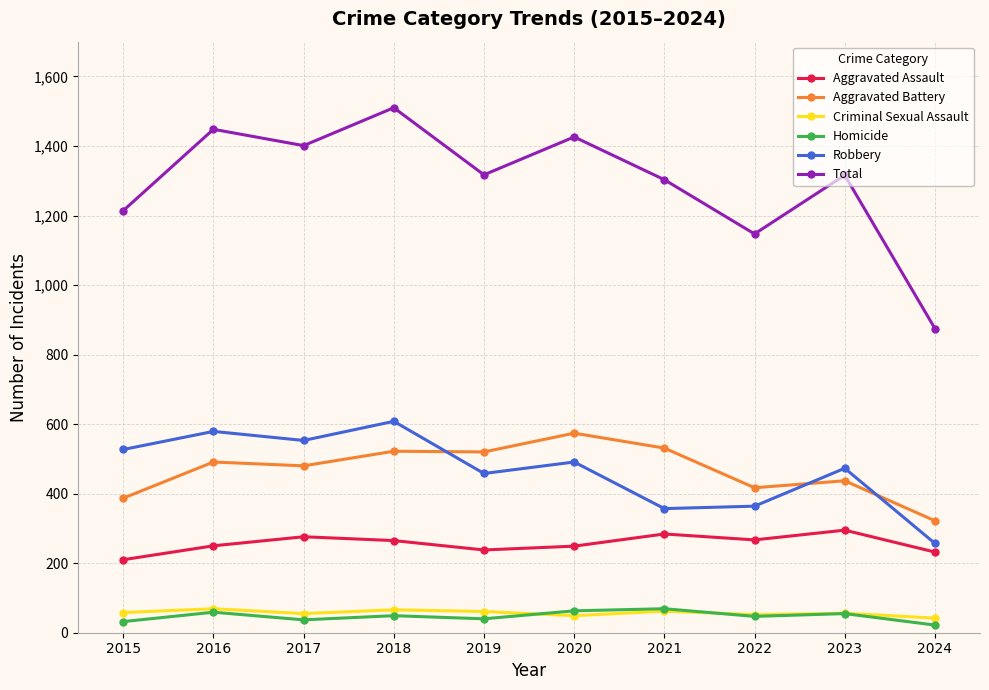

What is the minimum value shown in the chart?

22